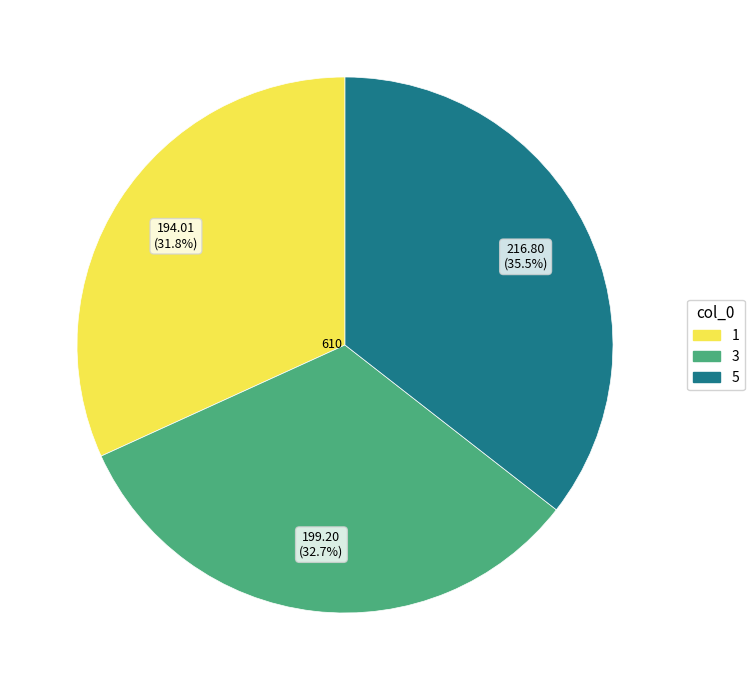

Rank the categories by value from lowest to highest.

1, 3, 5